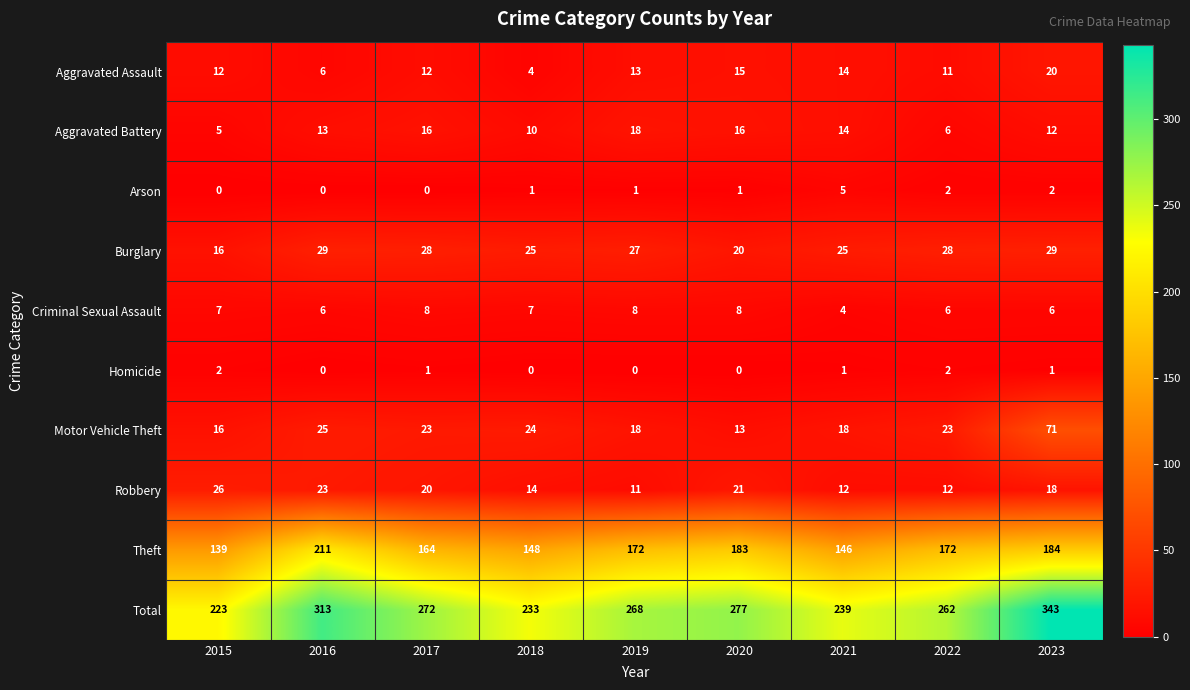

What is the maximum value for Total?

343